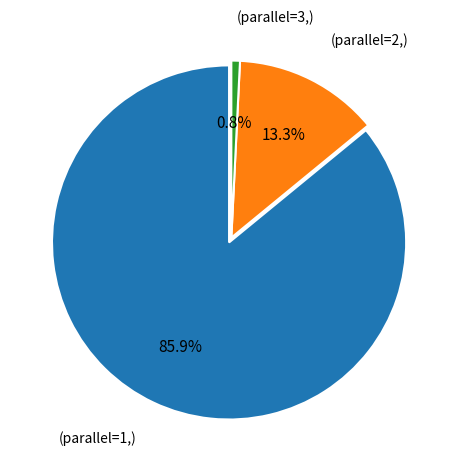

Is there a majority slice in this chart?

Yes